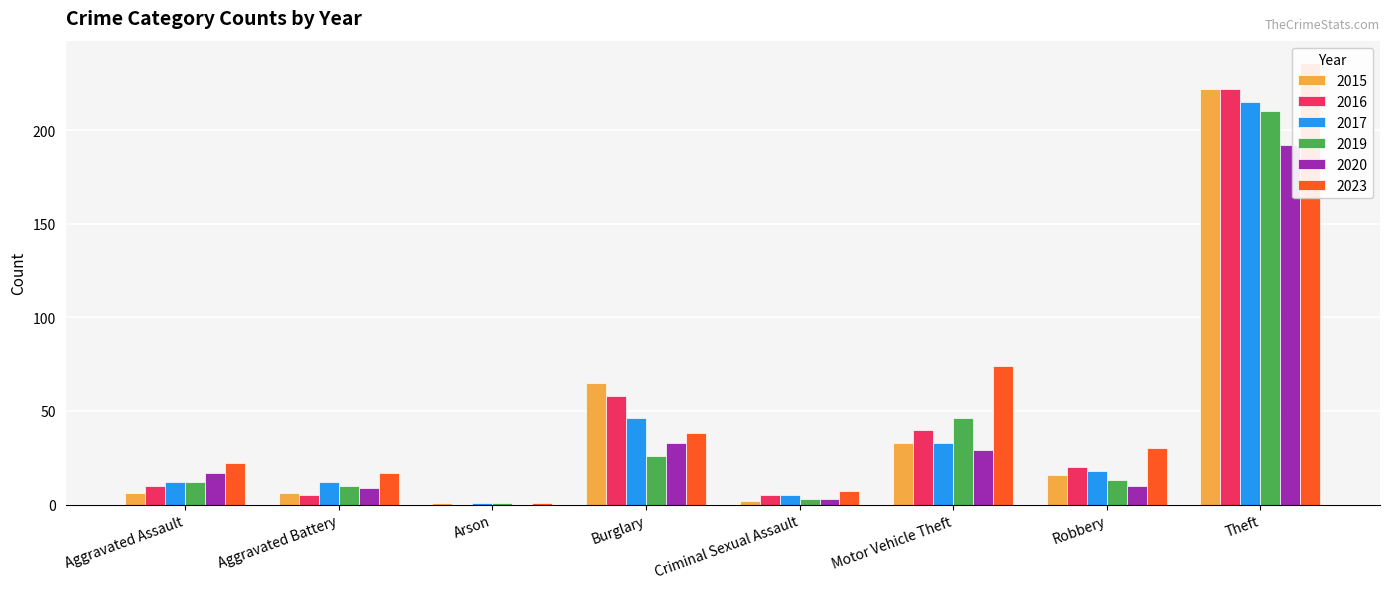

Between Burglary and Theft, which series saw the biggest shift?

2023